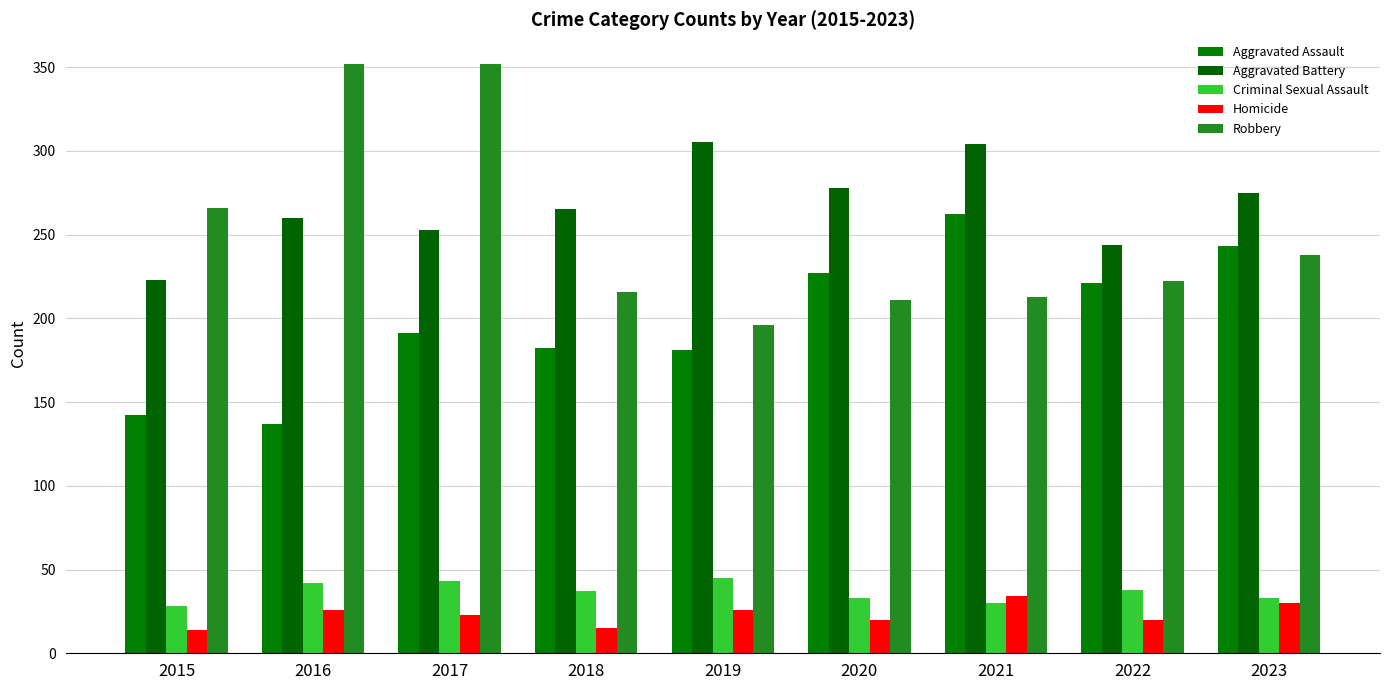

What is the total value across all series at 2021?

843